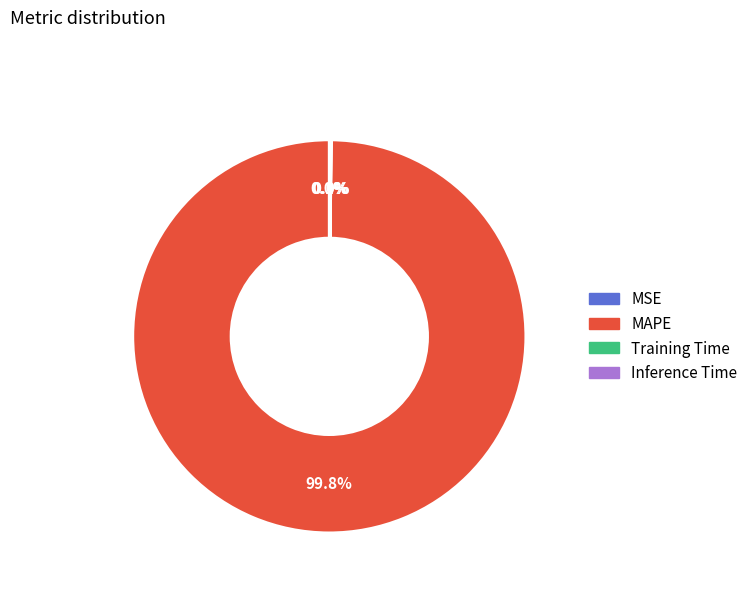

Which category accounts for the majority?

MAPE